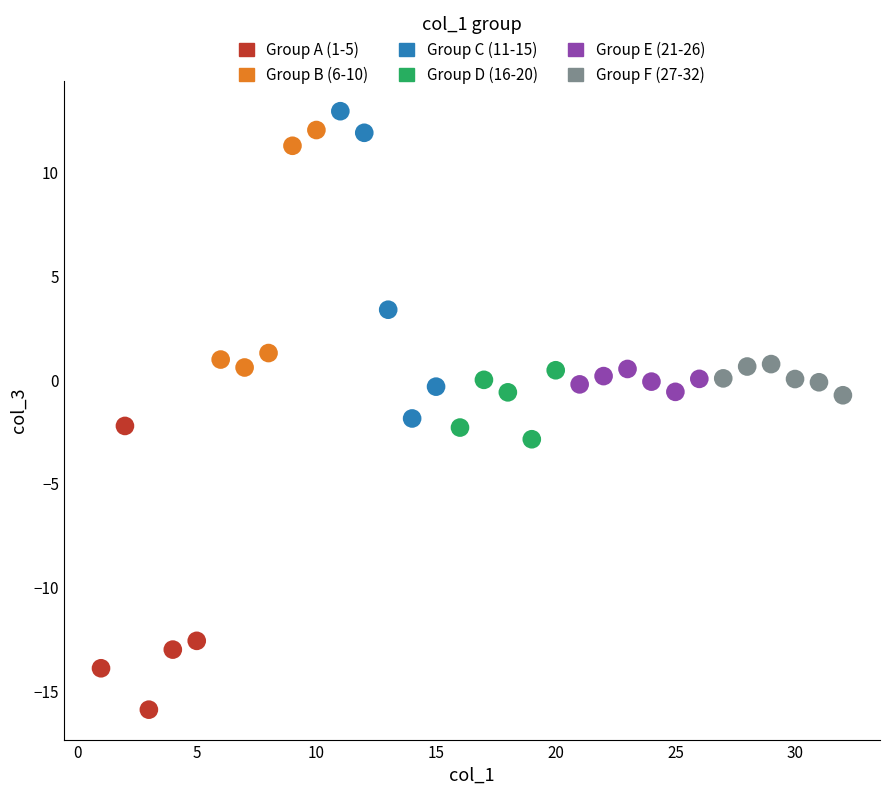

Which series reaches the minimum Y coordinate?

Group A (1-5)